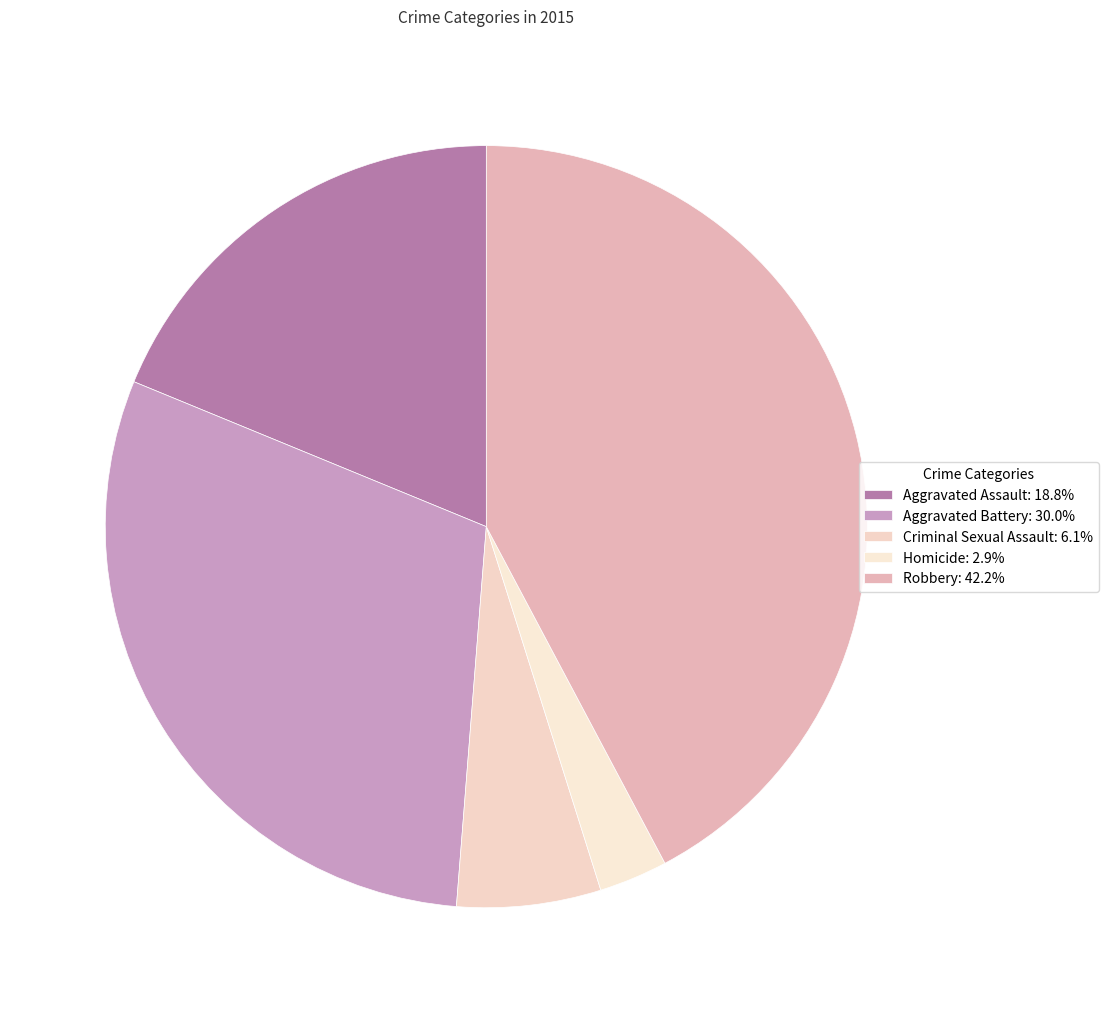

How many slices are in this pie chart?

5